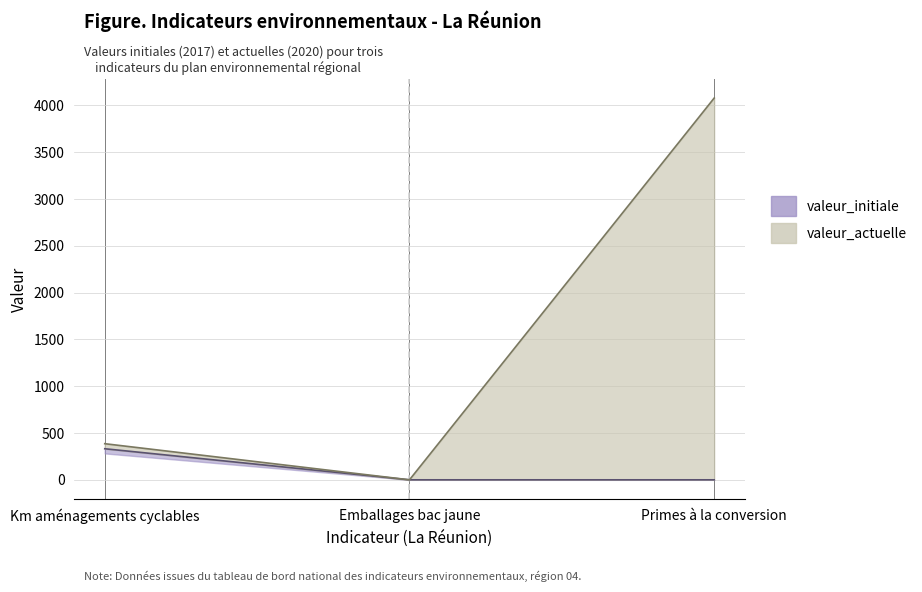

What is the sum of the valeur_initiale values at Km aménagements cyclables and Primes à la conversion?

332